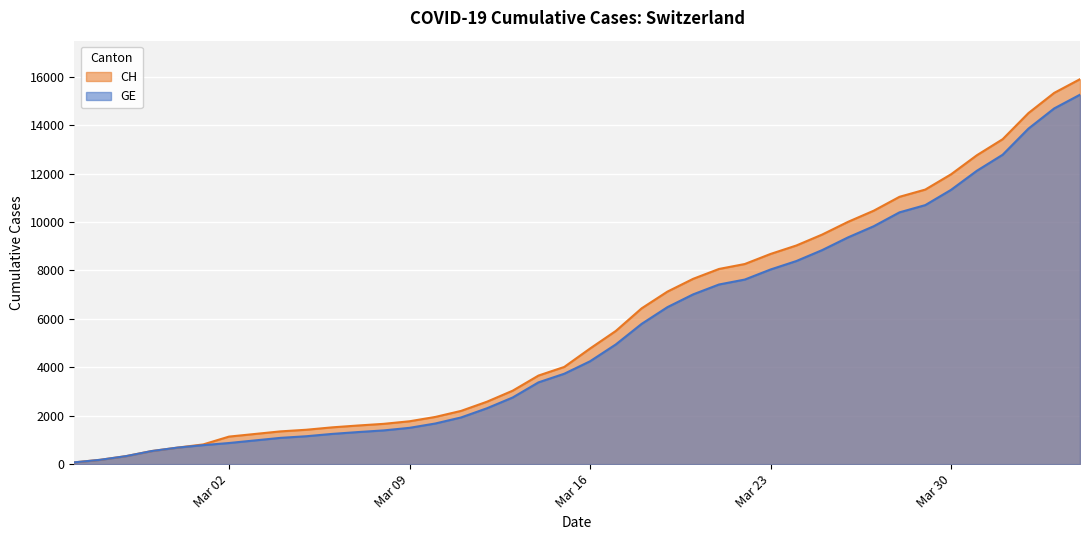

True or false: CH and GE cross at least once.

False